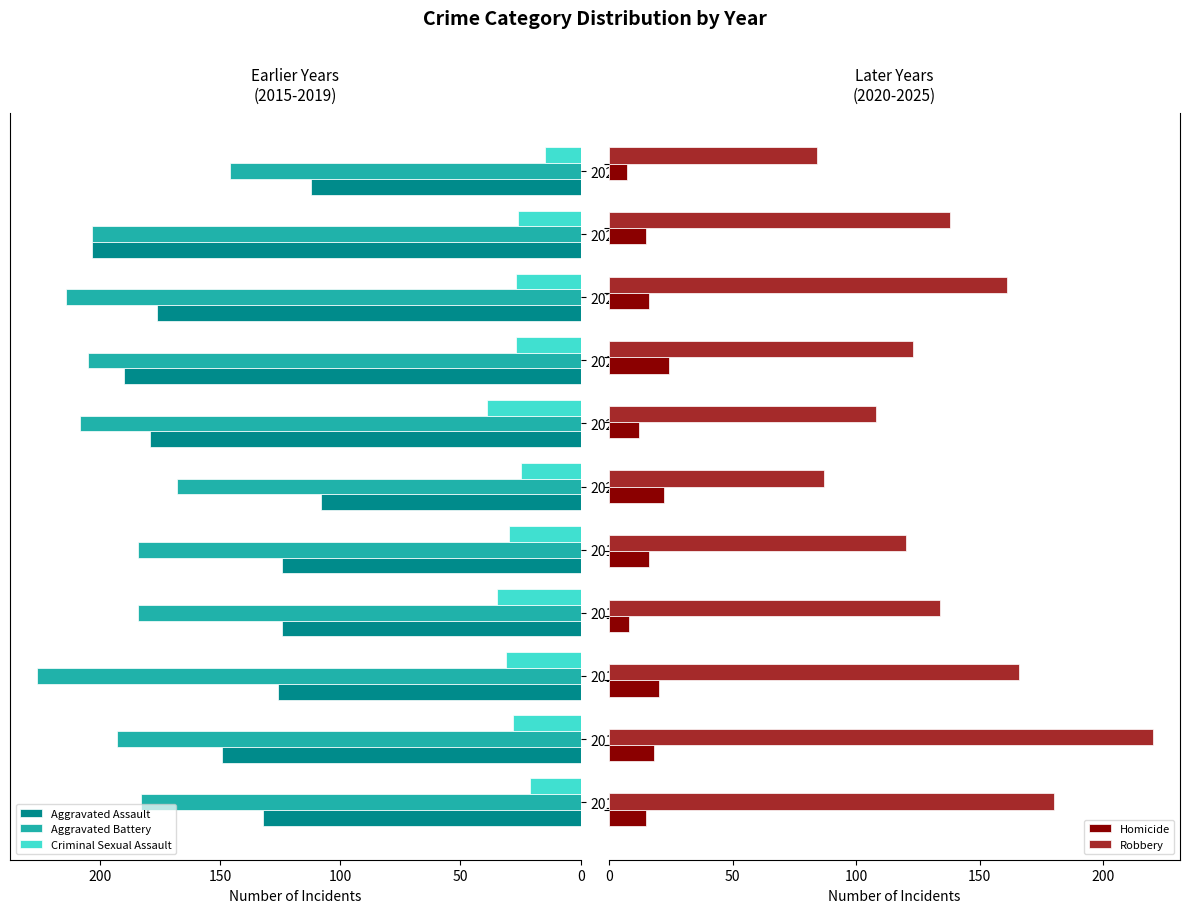

The Aggravated Assault series shows 32 at 2016. True or false?

False